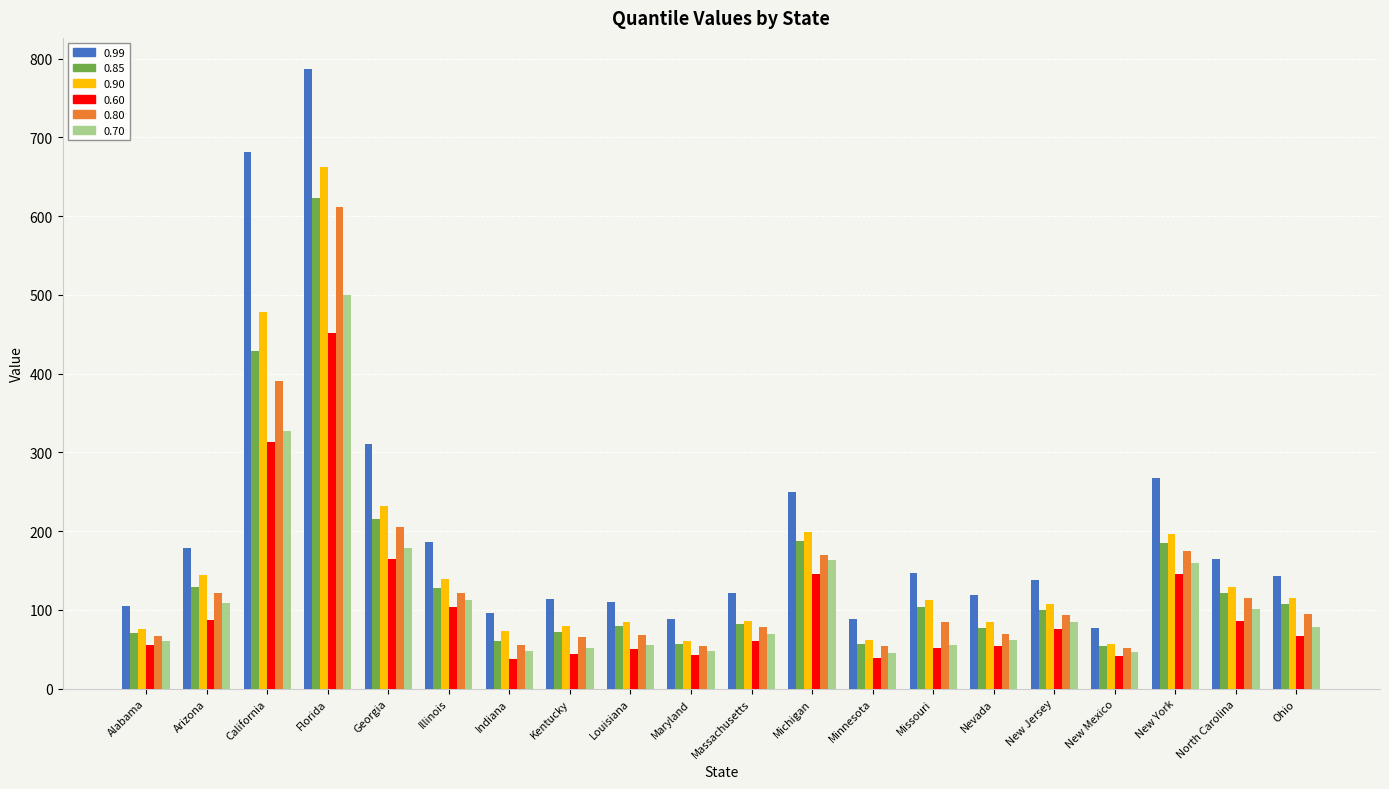

True or false: 0.70 has a value of 57 at Illinois.

False